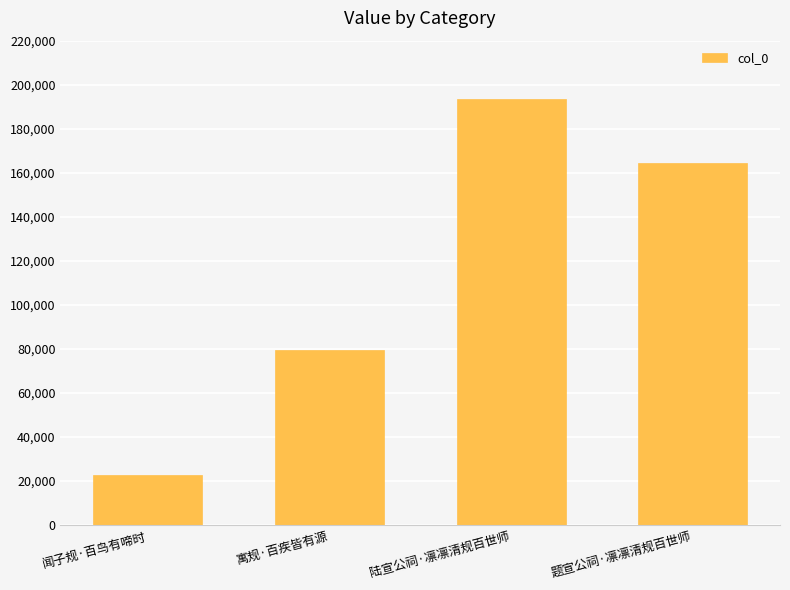

Which has a higher value, 题宣公祠·凛凛清规百世师 or 寓规·百疾皆有源?

题宣公祠·凛凛清规百世师